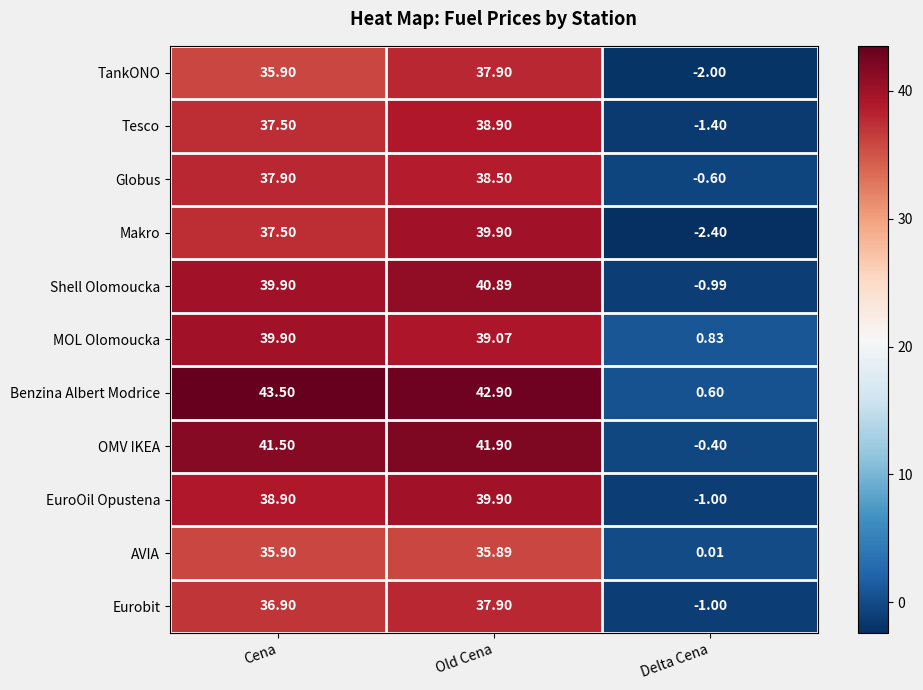

Is the value of AVIA at Delta Cena greater than the value of Makro at Cena?

No